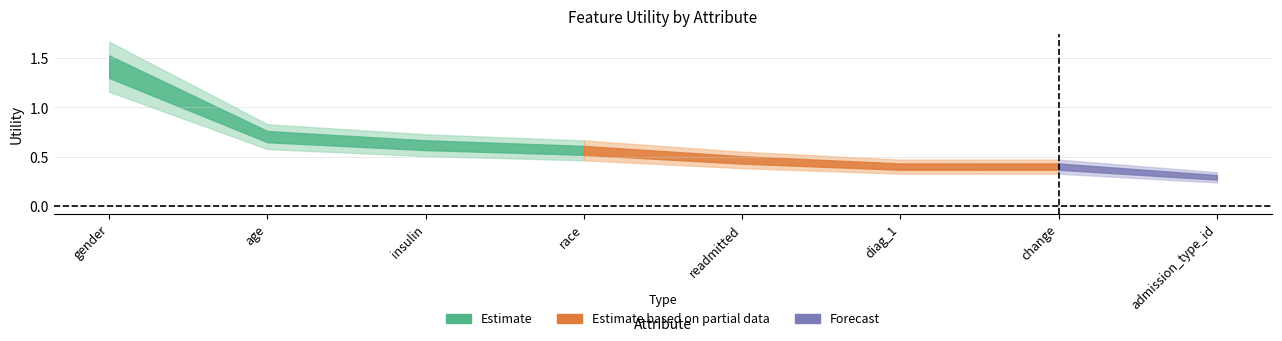

The chart shows a value of 0.1 at readmitted. True or false?

False